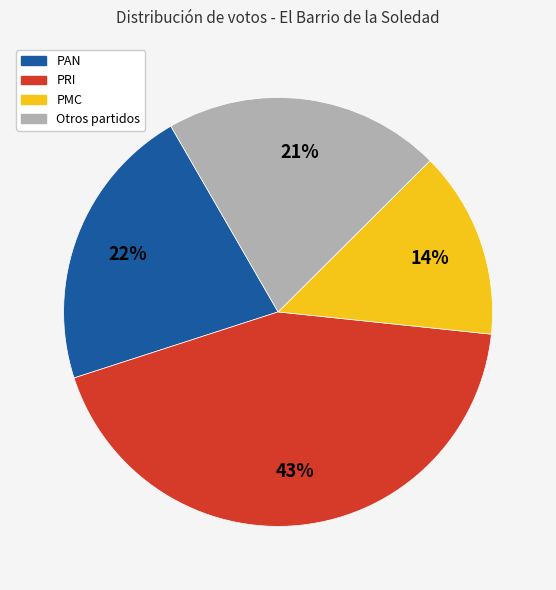

Is there any slice that represents more than half of the pie?

No